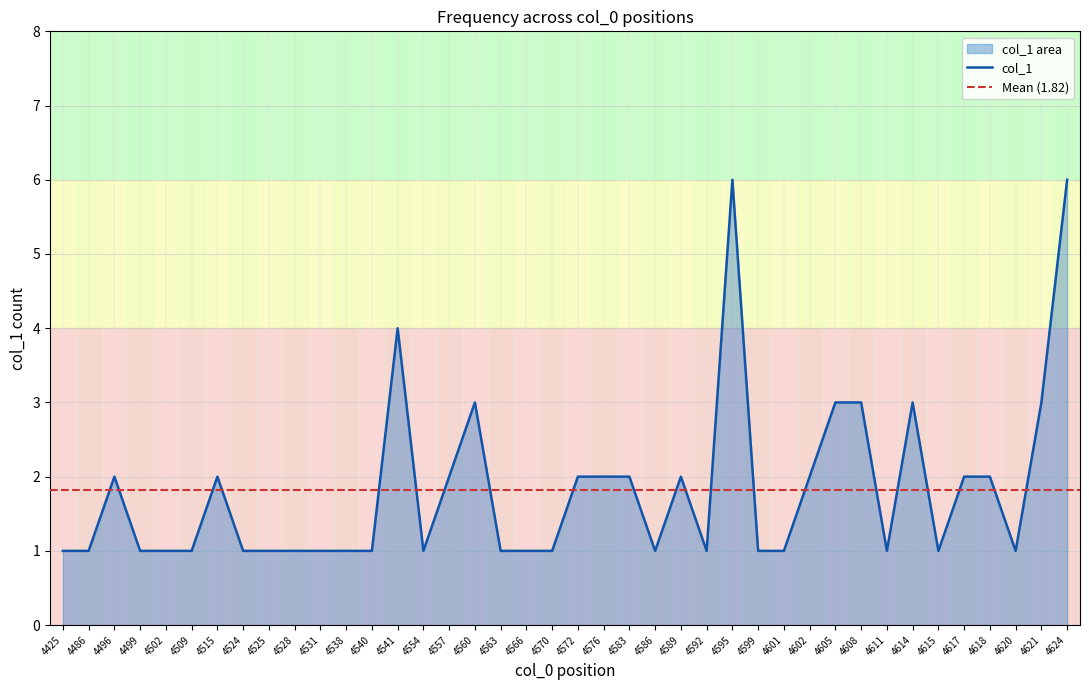

Reading right to left, what are all the values shown in this chart?

4624=6	4621=3	4620=1	4618=2	4617=2	4615=1	4614=3	4611=1	4608=3	4605=3	4602=2	4601=1	4599=1	4595=6	4592=1	4589=2	4586=1	4583=2	4576=2	4572=2	4570=1	4566=1	4563=1	4560=3	4557=2	4554=1	4541=4	4540=1	4538=1	4531=1	4528=1	4525=1	4524=1	4515=2	4509=1	4502=1	4499=1	4496=2	4486=1	4425=1